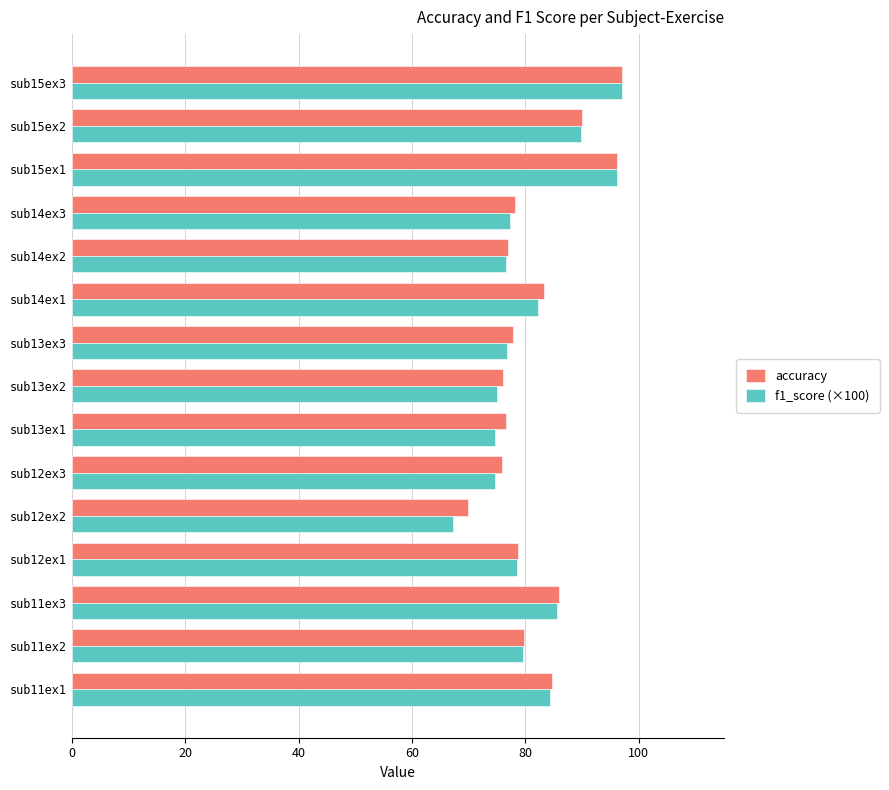

Is the value of accuracy at sub12ex3 greater than the value of f1_score (×100) at sub14ex1?

No